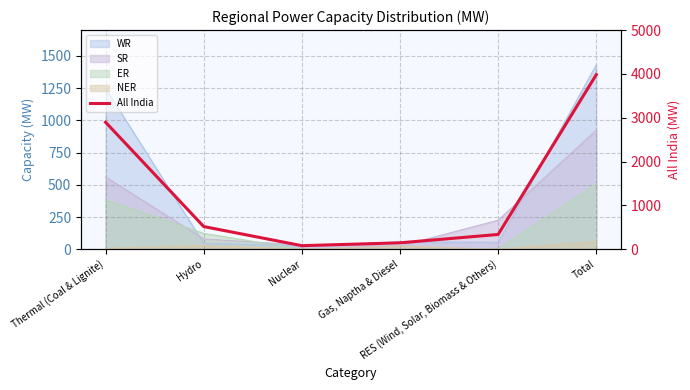

Reading right to left, extract all data points from this chart.

3984	338	147	82	518	2899